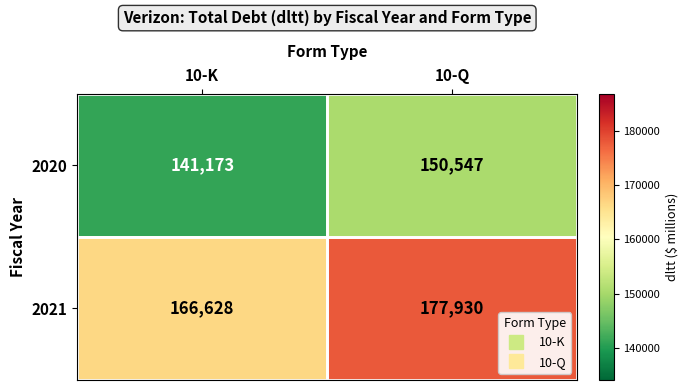

Is it true that 2020 equals 67797 at 10-K?

False